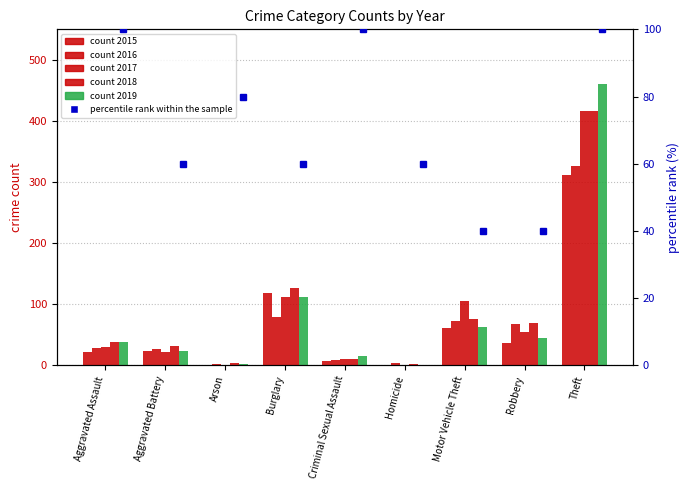

Where is the data nearest to the value 70?

Aggravated Battery